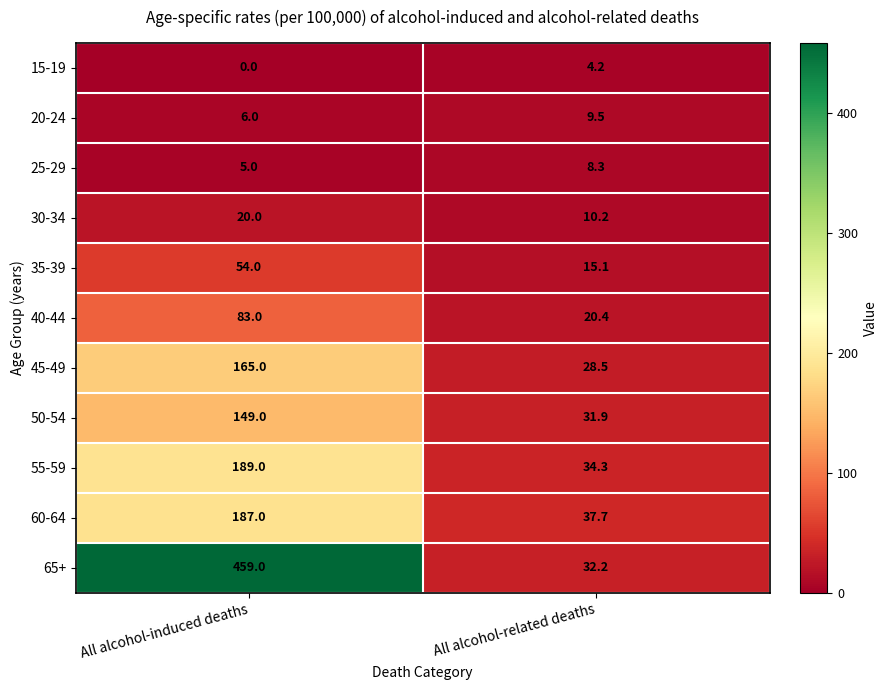

Which label corresponds to the largest value in the chart?

All alcohol-induced deaths